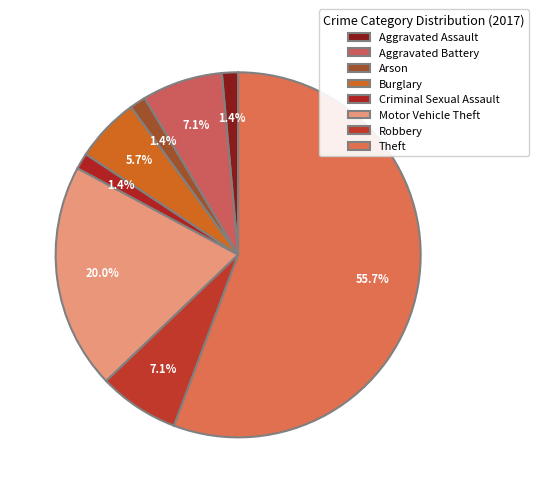

Rank the categories by value from highest to lowest.

Theft, Motor Vehicle Theft, Aggravated Battery, Robbery, Burglary, Aggravated Assault, Arson, Criminal Sexual Assault